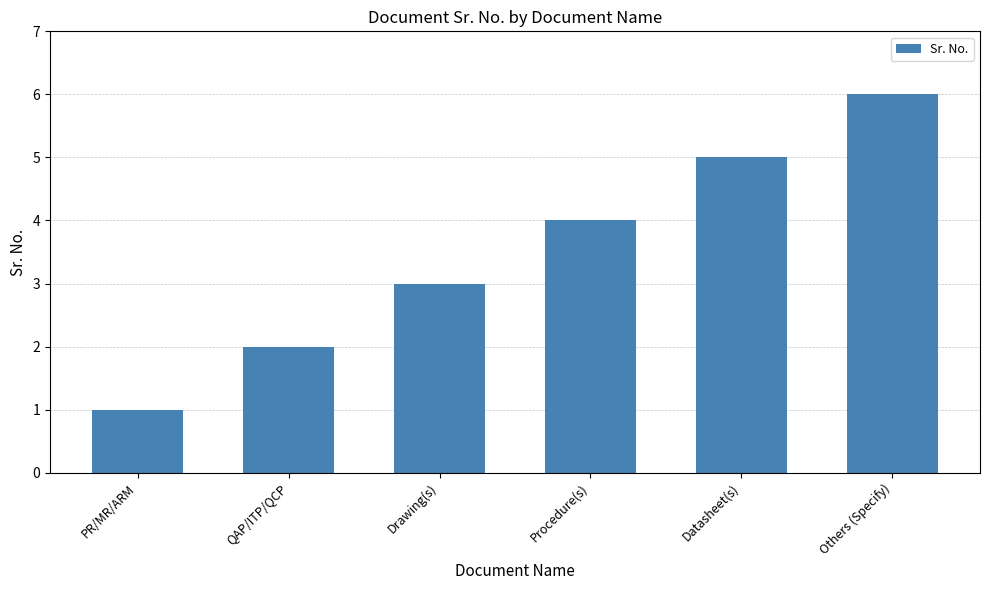

What is the difference between the second highest and minimum values?

4